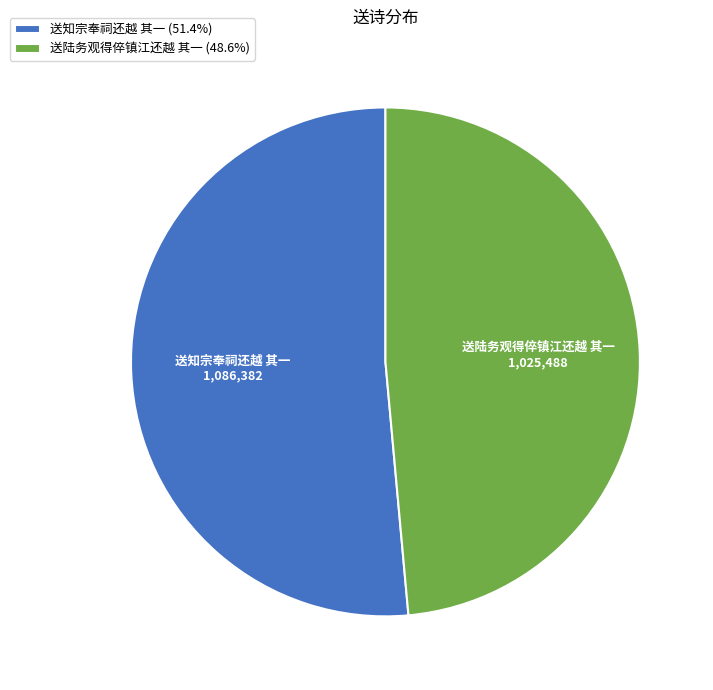

Does any single category account for the majority?

Yes